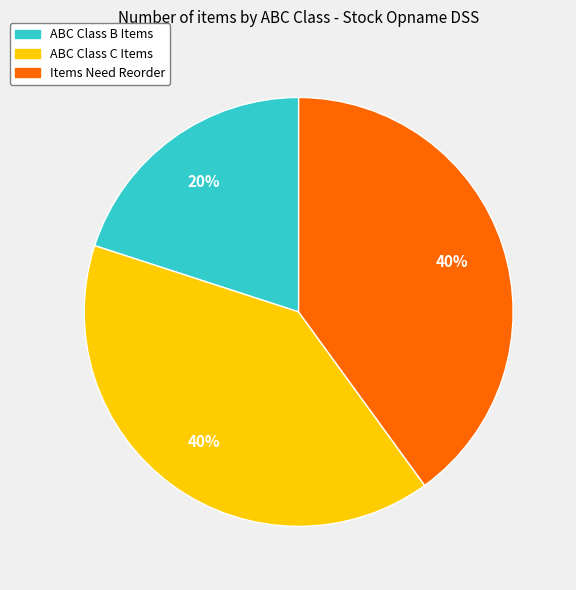

How many slices are in this pie chart?

3